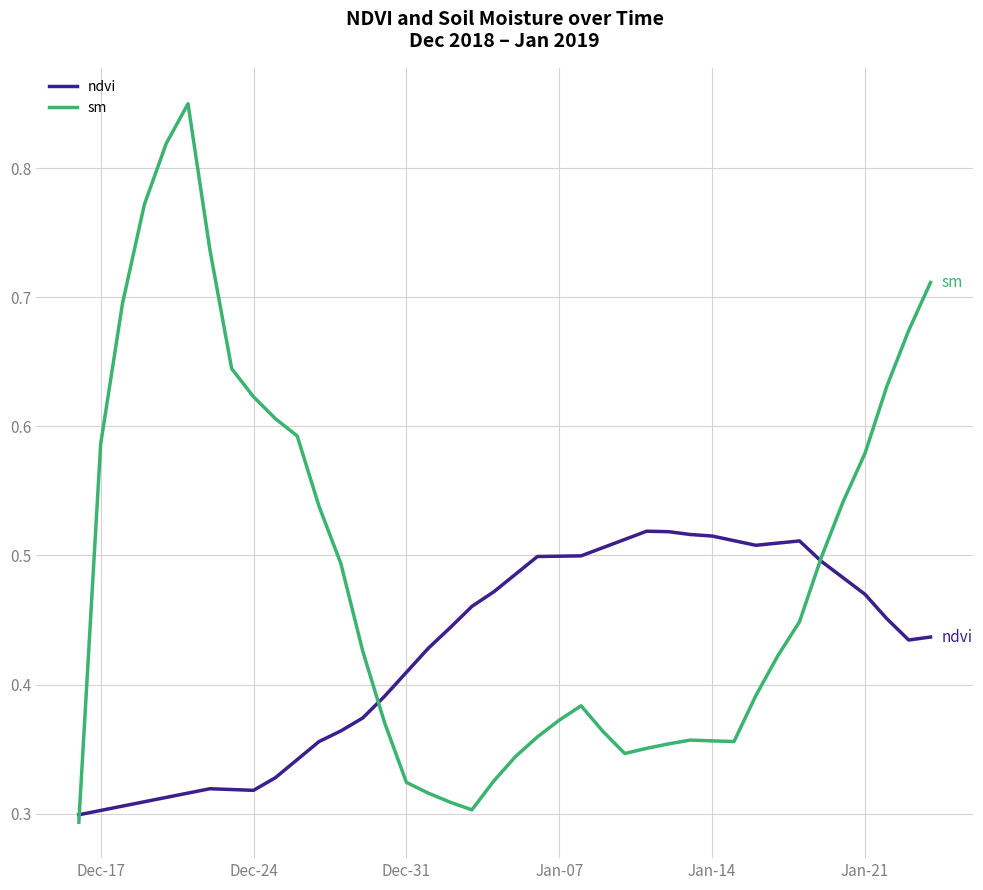

Which series has the largest total across all categories?

sm